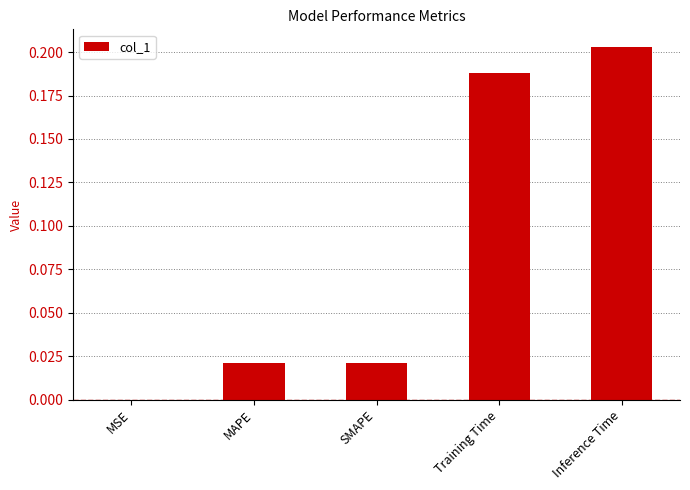

Is it true that the value at SMAPE is 0.0?

True